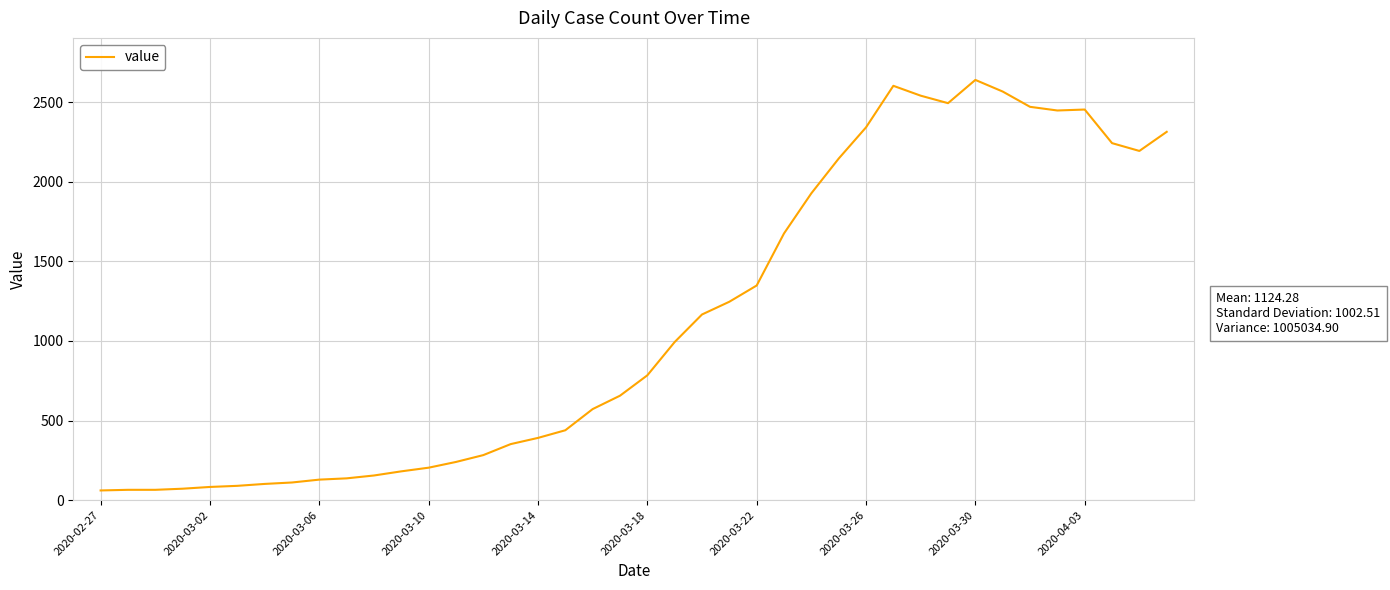

What is the maximum value shown in the chart?

2639